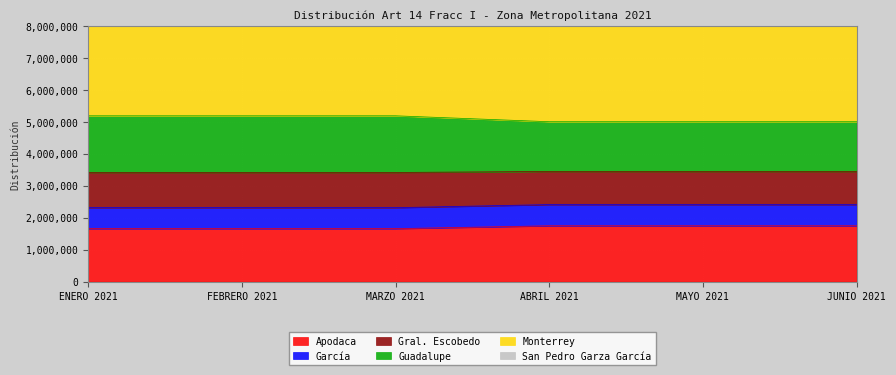

The value of Apodaca at ABRIL 2021 is 1747649.5. True or false?

True